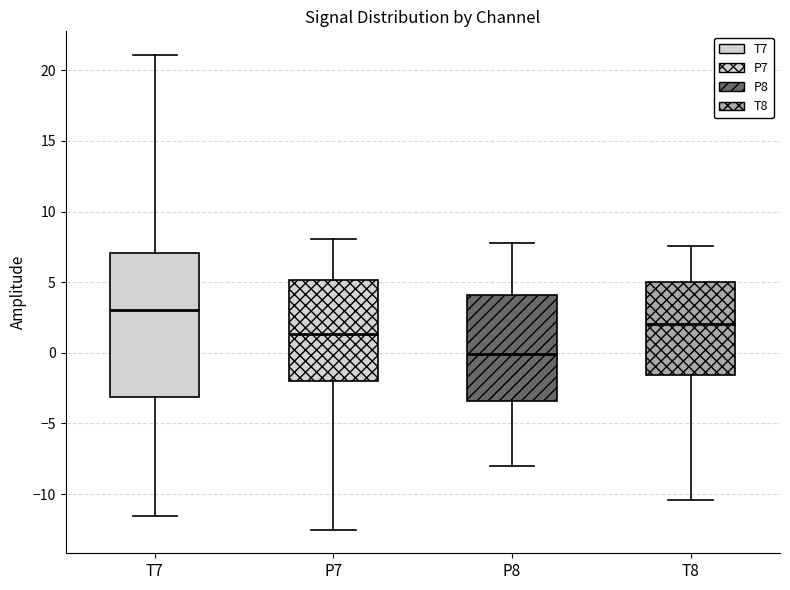

Which box's median line is the lowest?

P8